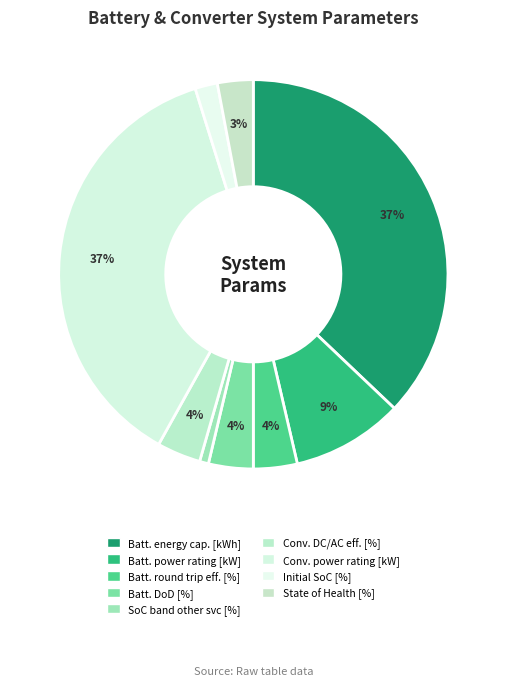

What percentage is the State of Health [%] slice, to the nearest percent?

3%